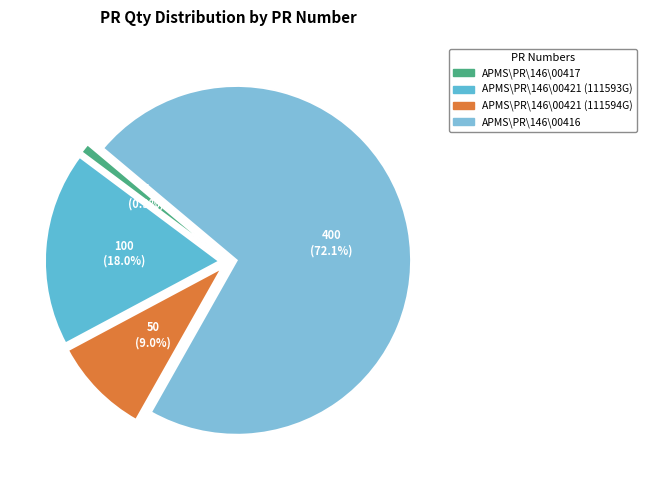

How many slices are in this pie chart?

4